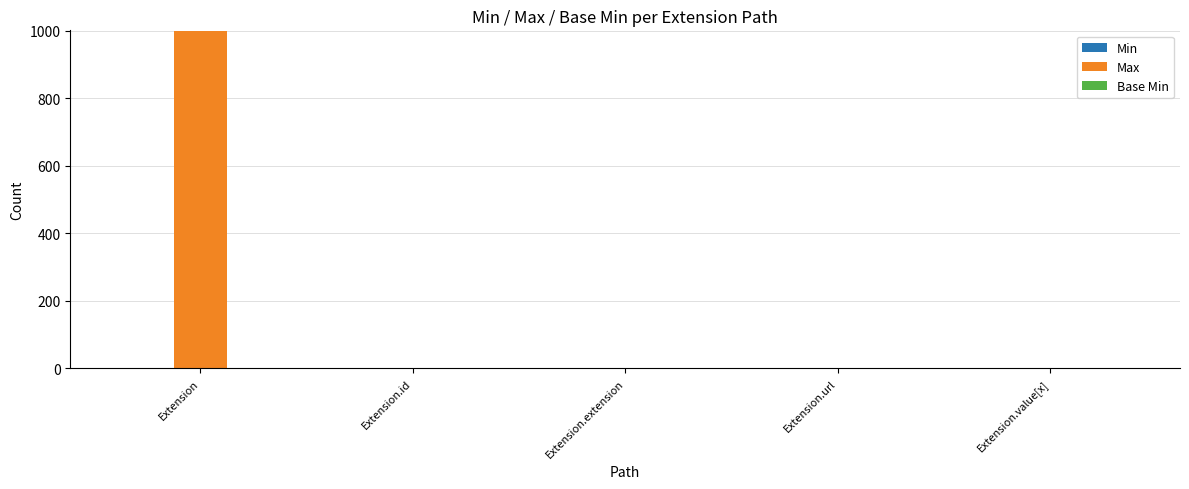

At which label does Max reach its peak?

Extension